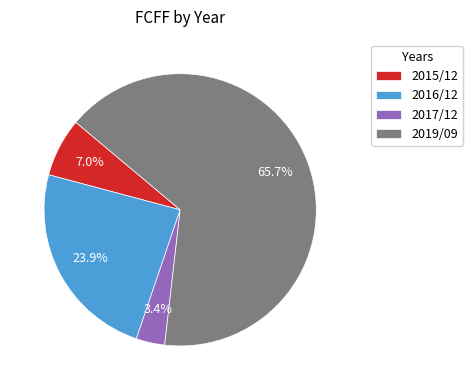

How many slices are in this pie chart?

4